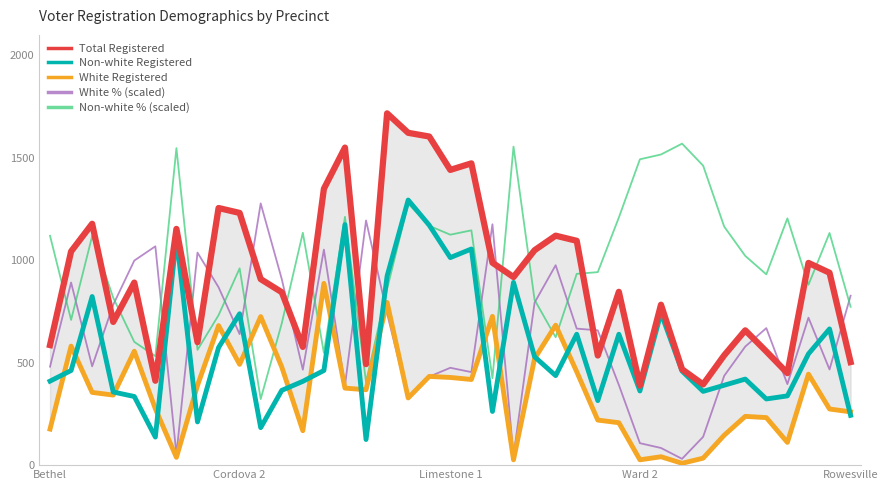

What is the maximum value for White Registered?

887.0